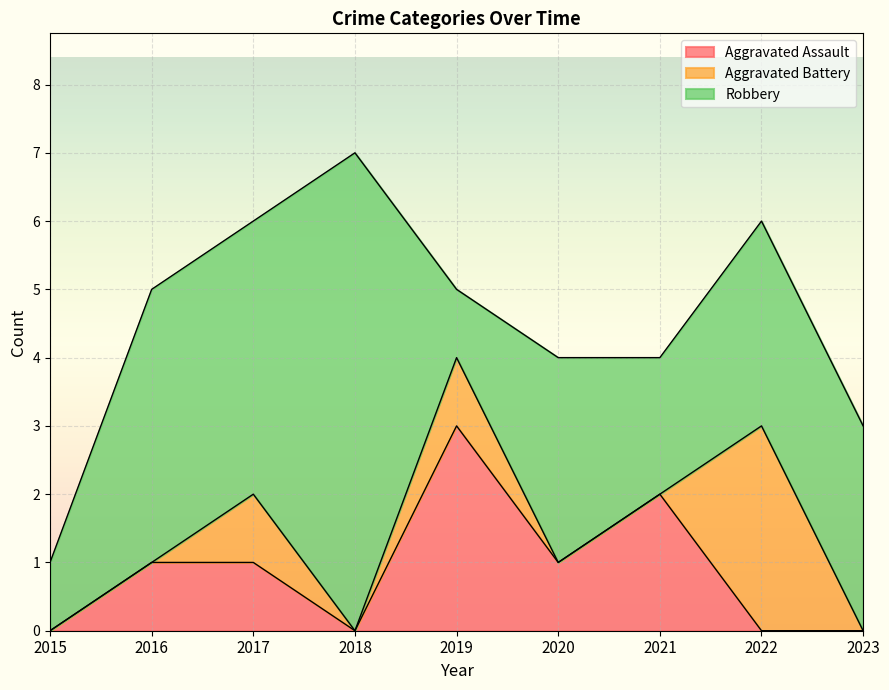

What is the total value across all series at 2019?

5